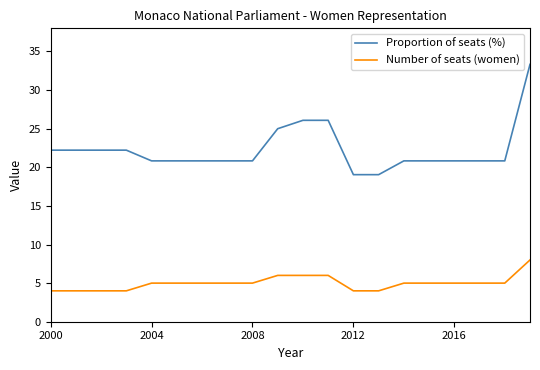

List the series in order of their peak value, highest first.

Proportion of seats (%), Number of seats (women)